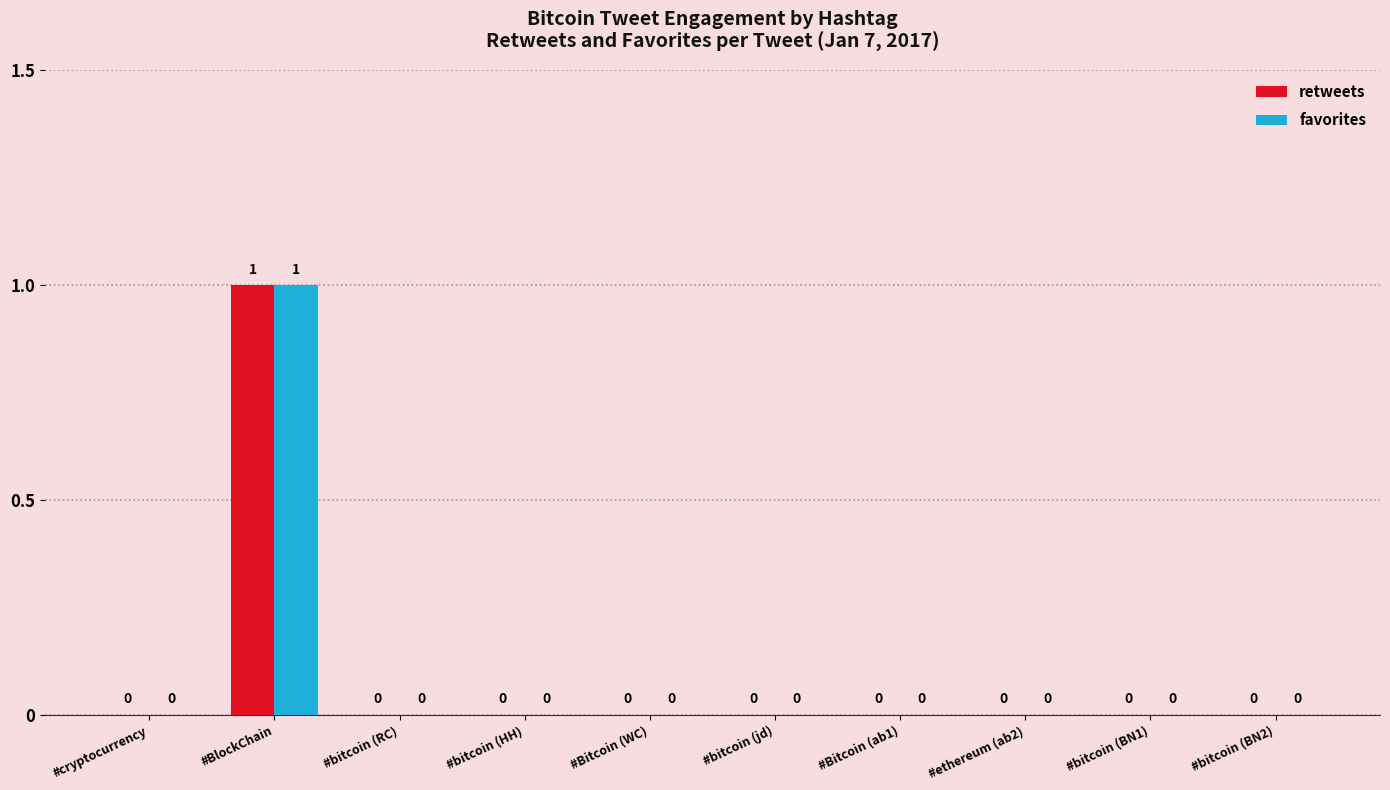

The retweets series shows 0 at #bitcoin (jd). True or false?

True